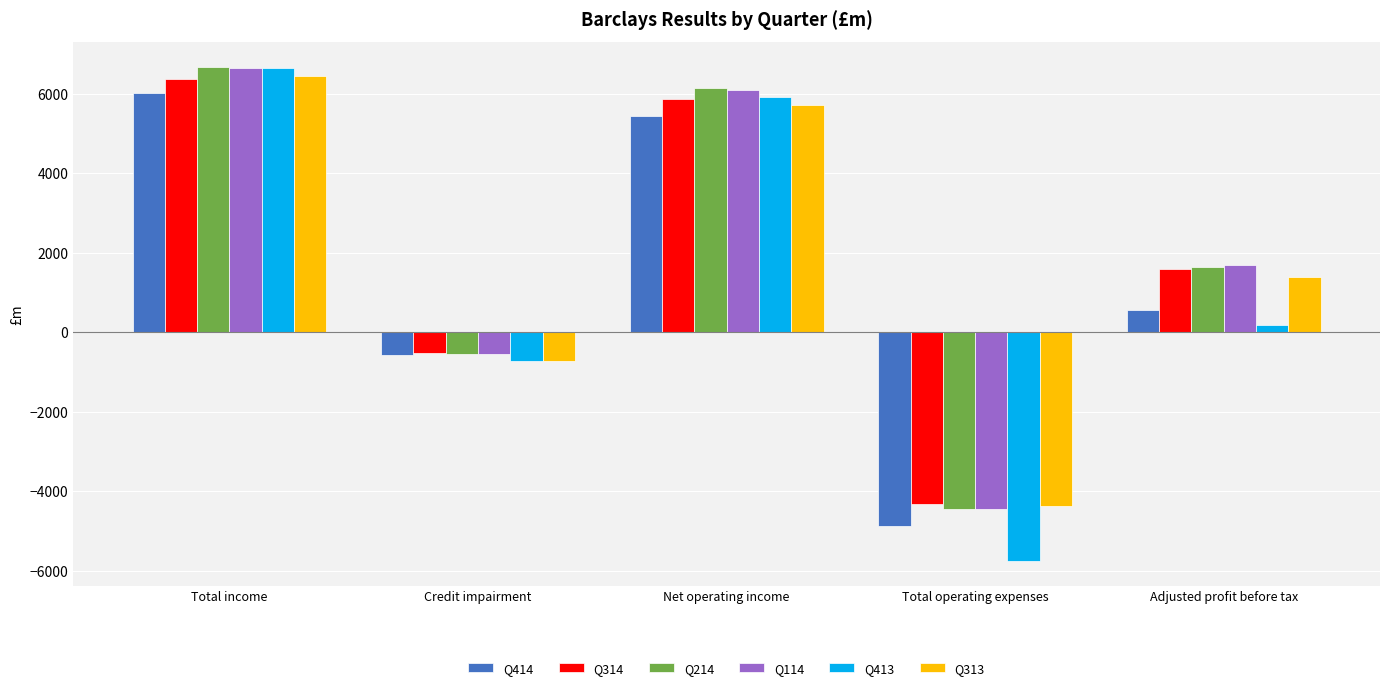

At which label is Q413 closest to 445?

Adjusted profit before tax